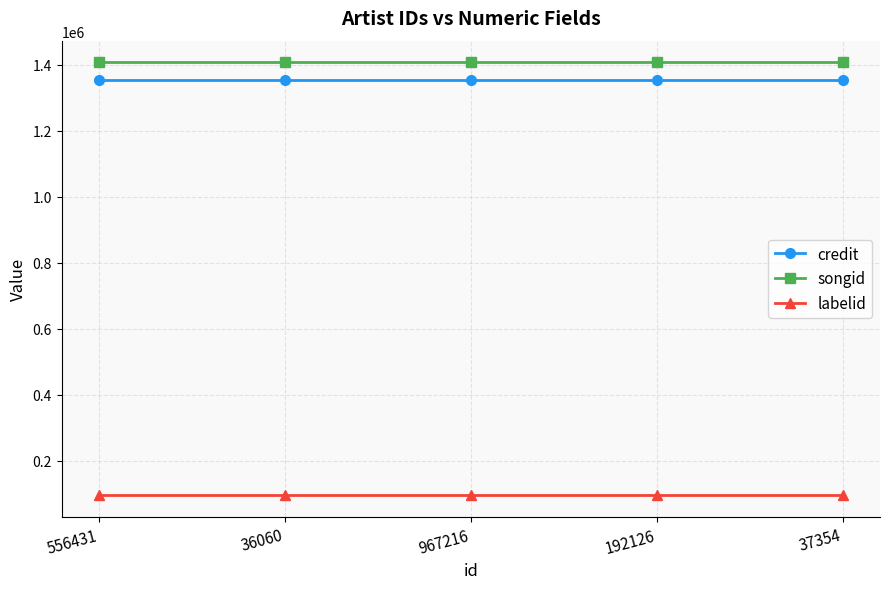

What position from the left is 967216?

3